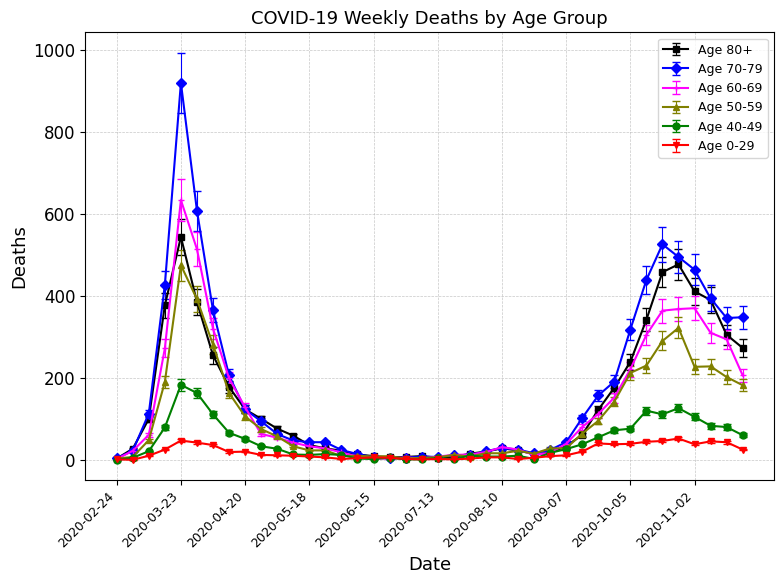

Which series has the largest range (max minus min)?

Age 70-79